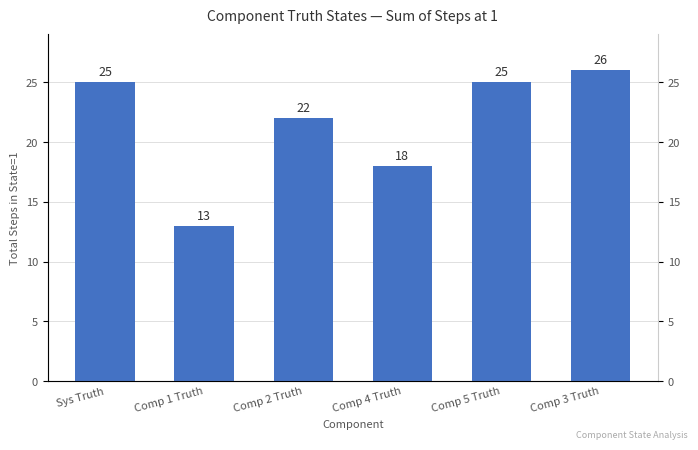

What is the maximum value shown in the chart?

26